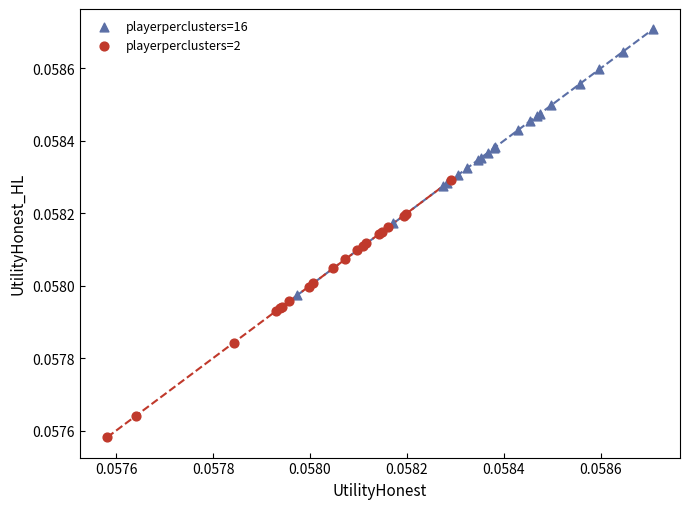

Which series reaches the minimum Y coordinate?

playerperclusters=2